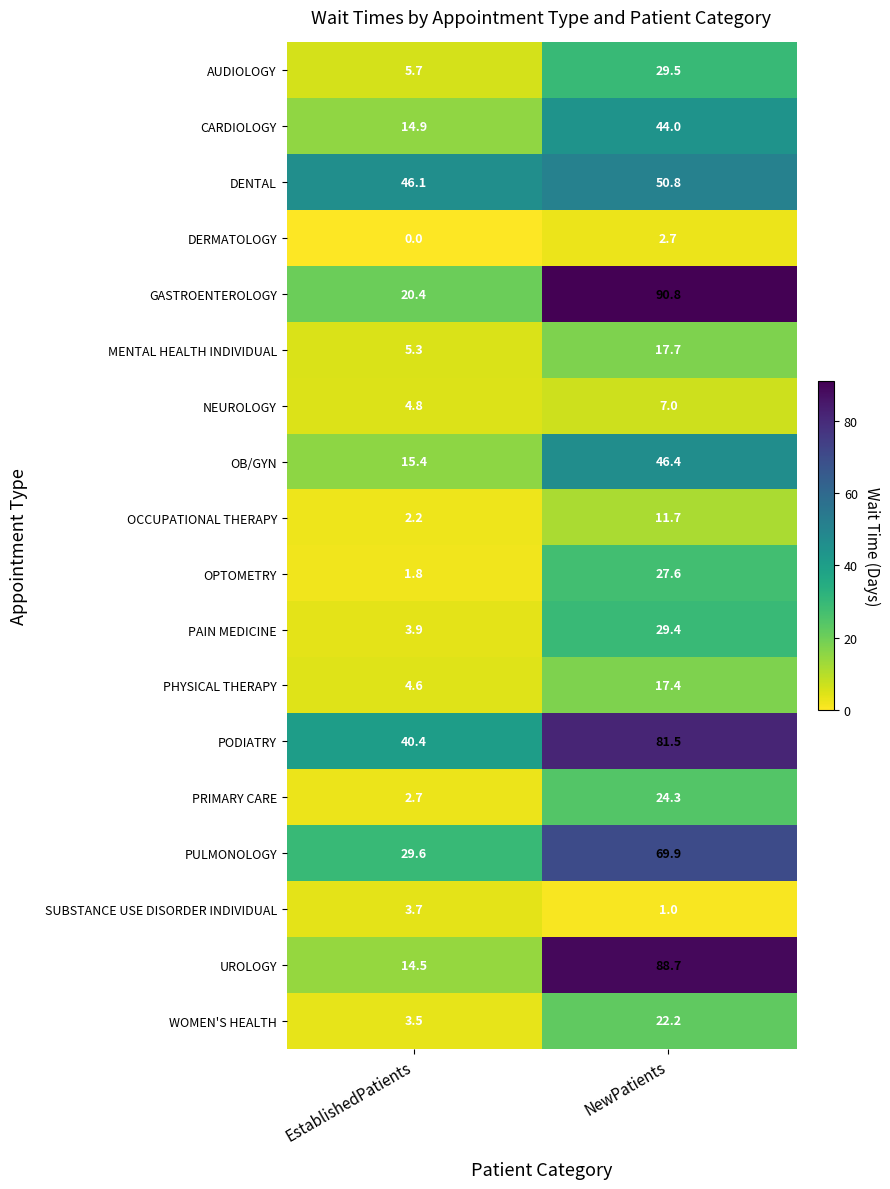

Rank the series by their maximum value, from lowest to highest.

DERMATOLOGY, SUBSTANCE USE DISORDER INDIVIDUAL, NEUROLOGY, OCCUPATIONAL THERAPY, PHYSICAL THERAPY, MENTAL HEALTH INDIVIDUAL, WOMEN'S HEALTH, PRIMARY CARE, OPTOMETRY, PAIN MEDICINE, AUDIOLOGY, CARDIOLOGY, OB/GYN, DENTAL, PULMONOLOGY, PODIATRY, UROLOGY, GASTROENTEROLOGY